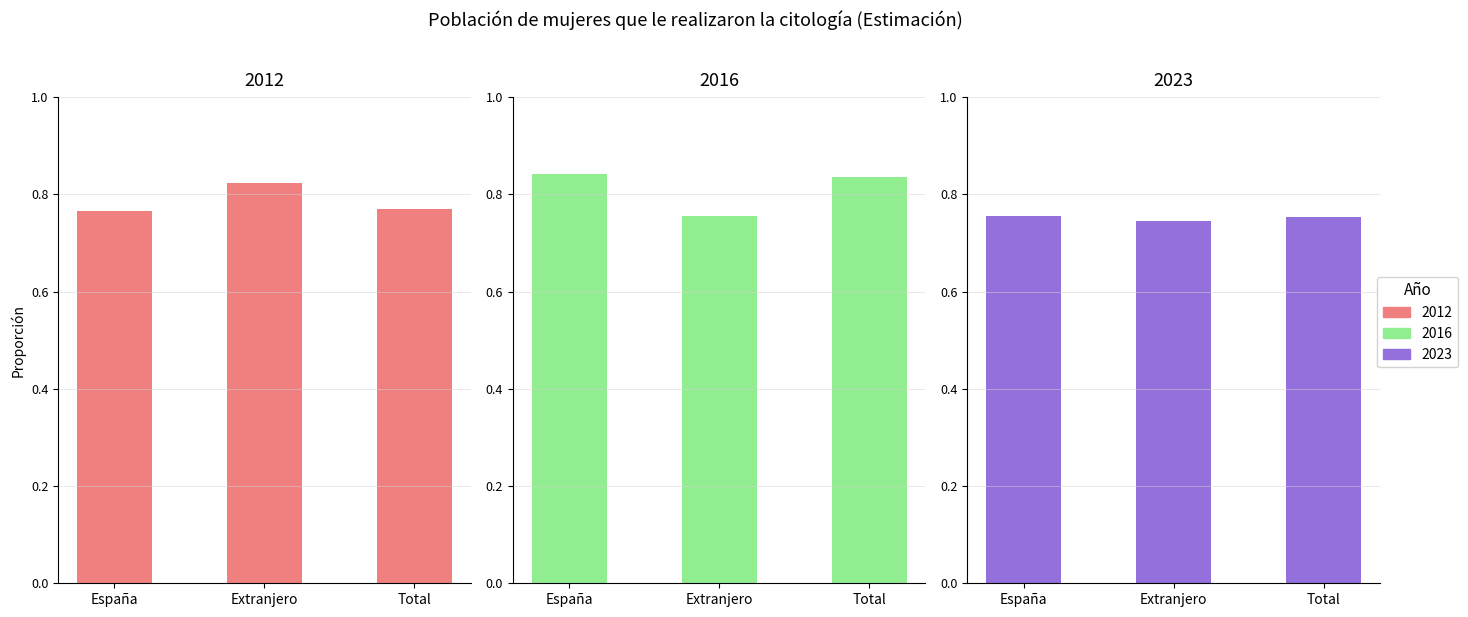

At which category is the sum across all series the highest?

España